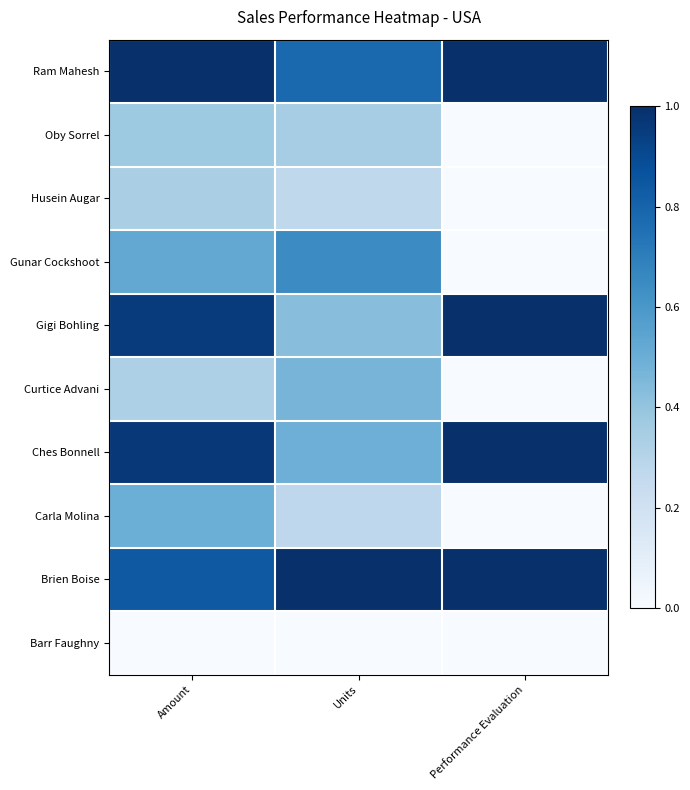

Reading left to right, extract all data points from this chart.

Ram Mahesh: Amount=1.0	Units=0.8	Performance Evaluation=1.0
Oby Sorrel: Amount=0.4	Units=0.3	Performance Evaluation=0.0
Husein Augar: Amount=0.3	Units=0.3	Performance Evaluation=0.0
Gunar Cockshoot: Amount=0.5	Units=0.6	Performance Evaluation=0.0
Gigi Bohling: Amount=1.0	Units=0.4	Performance Evaluation=1.0
Curtice Advani: Amount=0.3	Units=0.5	Performance Evaluation=0.0
Ches Bonnell: Amount=1.0	Units=0.5	Performance Evaluation=1.0
Carla Molina: Amount=0.5	Units=0.3	Performance Evaluation=0.0
Brien Boise: Amount=0.8	Units=1.0	Performance Evaluation=1.0
Barr Faughny: Amount=0.0	Units=0.0	Performance Evaluation=0.0